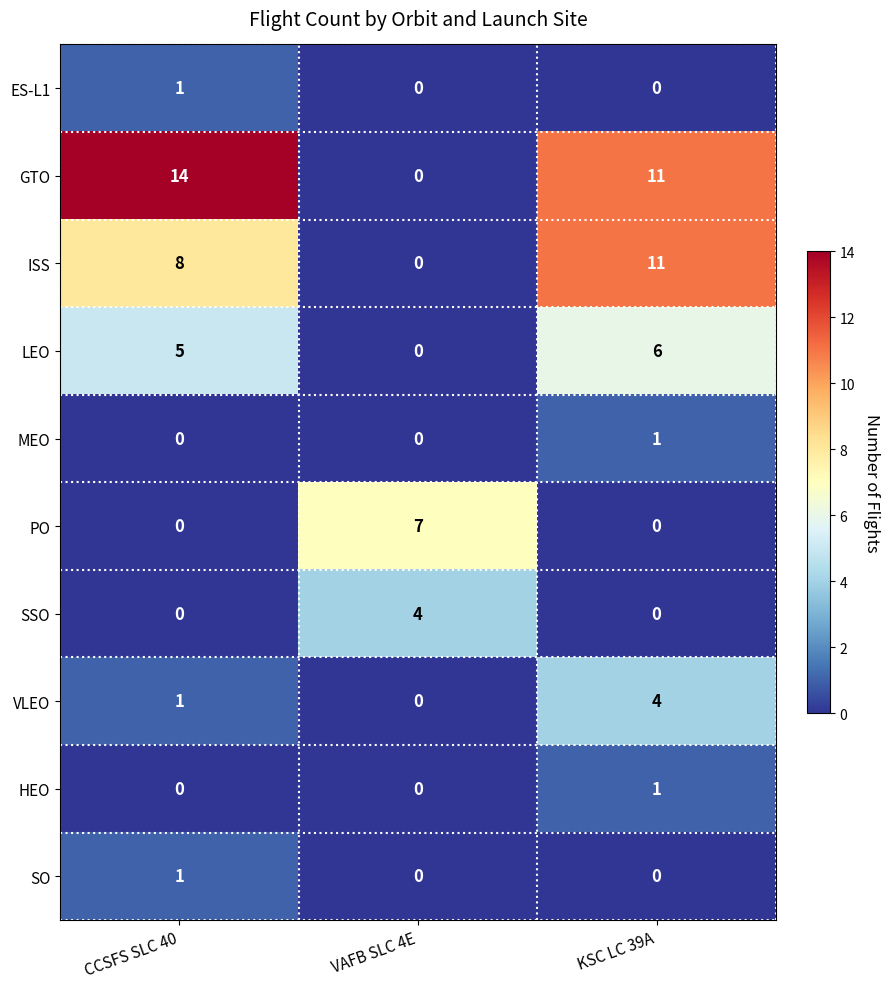

Reading right to left, what are all the values shown in this chart?

ES-L1: 0	0	1
GTO: 11	0	14
ISS: 11	0	8
LEO: 6	0	5
MEO: 1	0	0
PO: 0	7	0
SSO: 0	4	0
VLEO: 4	0	1
HEO: 1	0	0
SO: 0	0	1